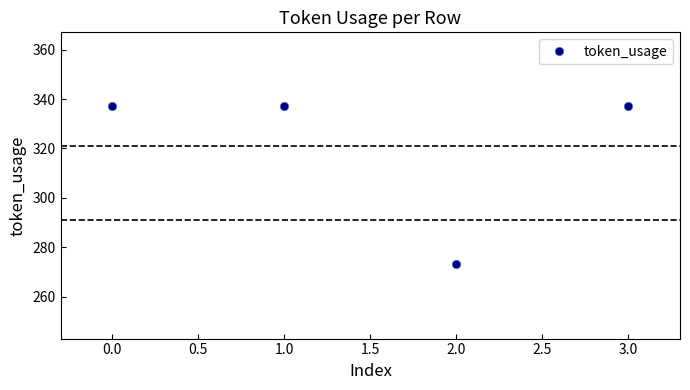

How many categories are shown in the chart?

4